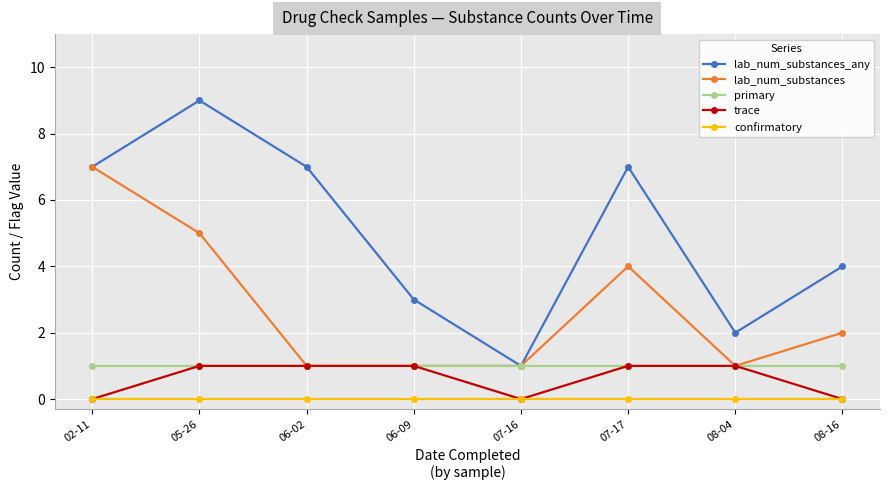

The primary series shows 1 at 08-04. True or false?

True